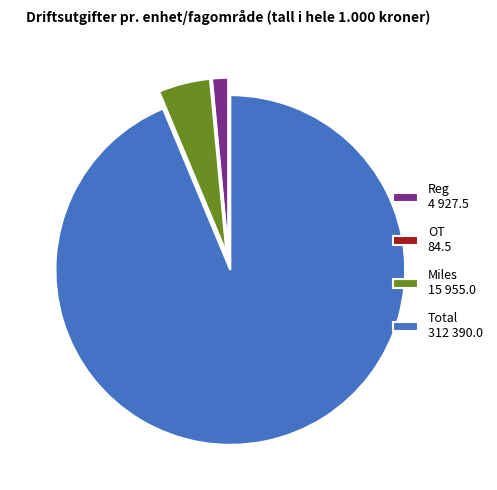

What is the ratio of the value at Total 312 390.0 to the value at Reg 4 927.5?

63.4